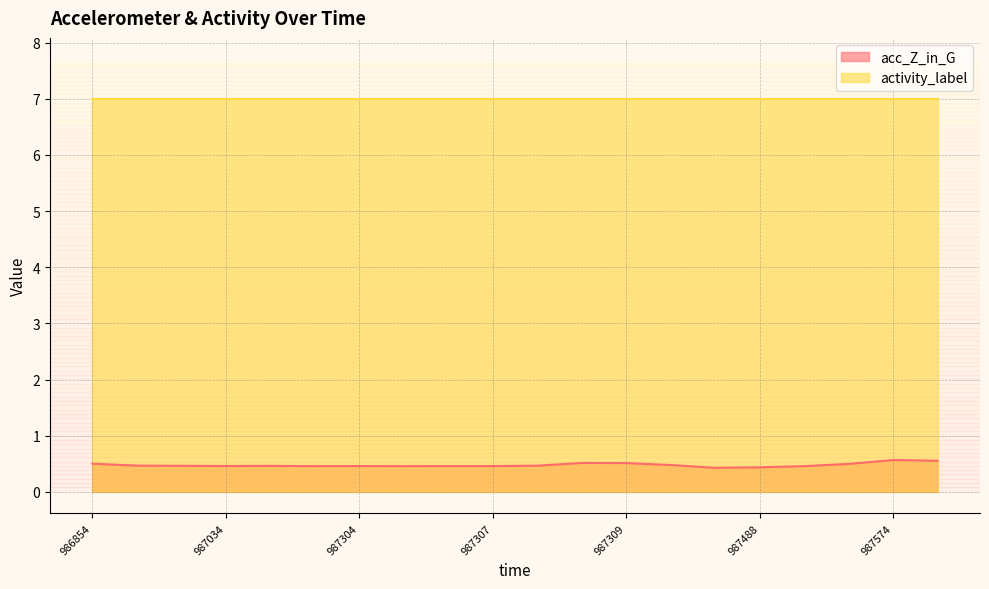

List the series in order of their peak value, highest first.

activity_label, acc_Z_in_G